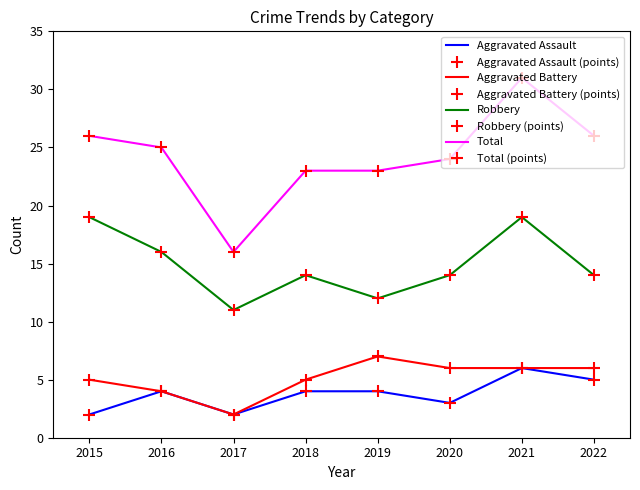

How many lines are shown in the chart?

4